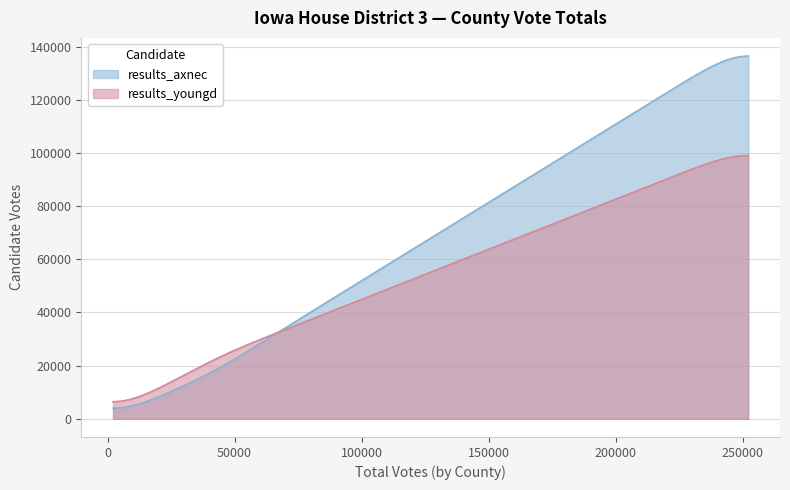

Rank the series by their maximum value, from lowest to highest.

results_youngd, results_axnec